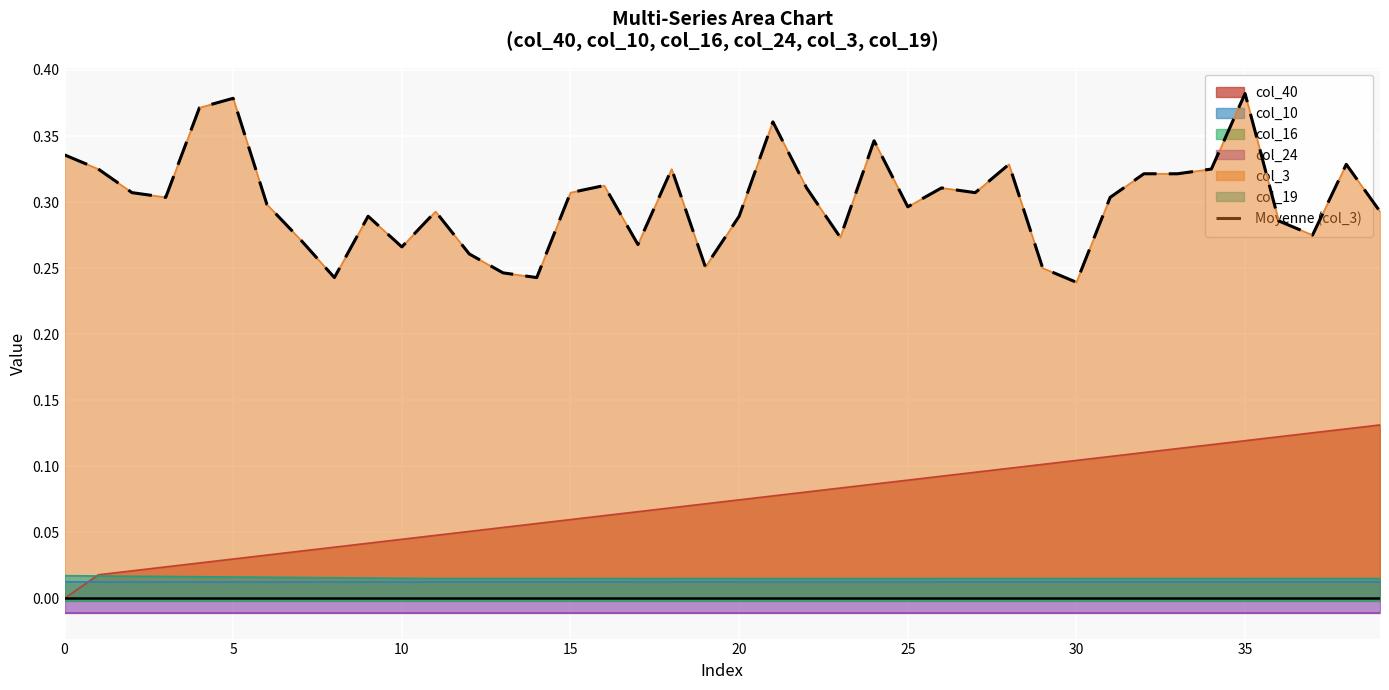

What is the greatest value displayed?

0.4